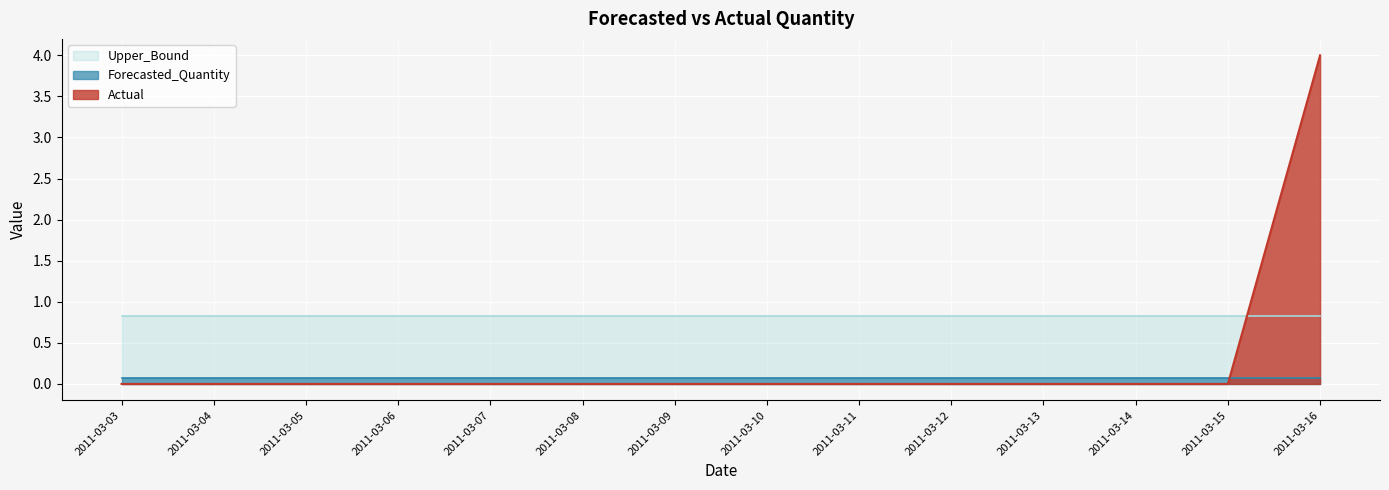

How many times do Actual and Upper_Bound cross each other?

1